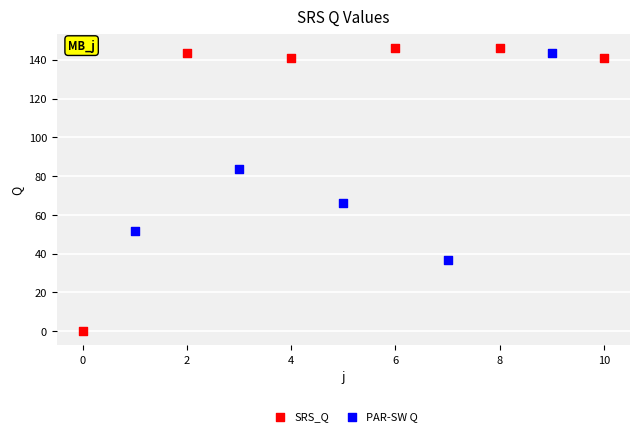

Which series has the widest spread of Y values?

SRS_Q